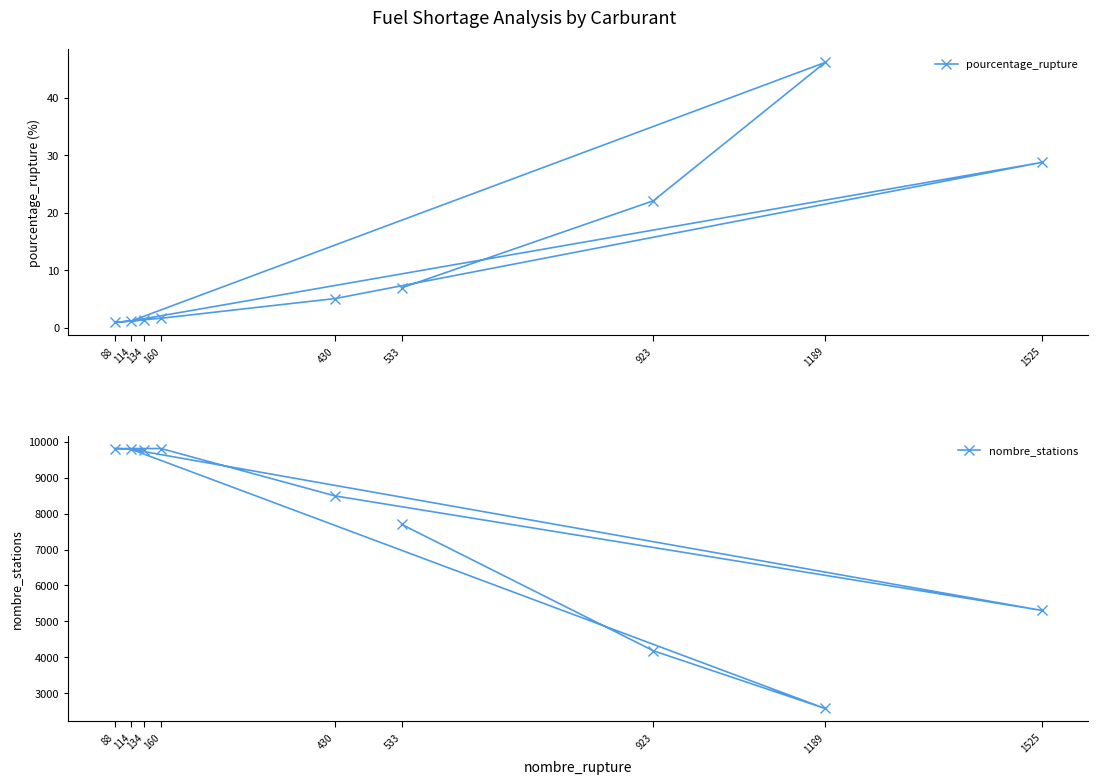

What is the difference between the maximum and minimum values in the pourcentage_rupture series?

45.2